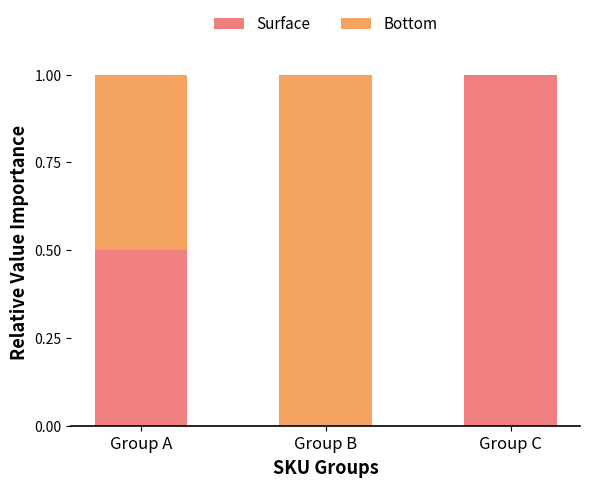

What is the maximum value for Surface?

1.0